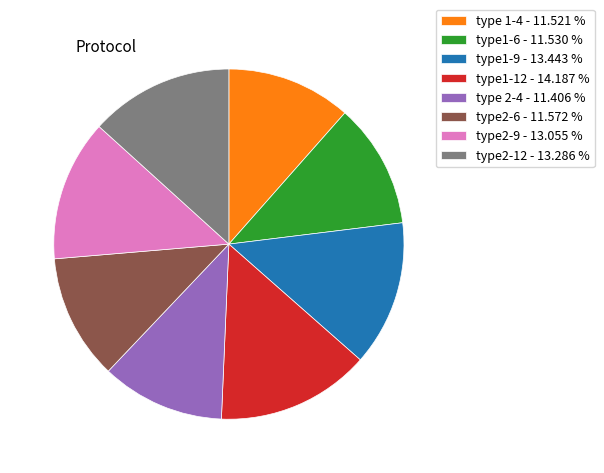

What is the ratio of the value at type2-6 - 11.572 % to the value at type1-9 - 13.443 %?

0.9